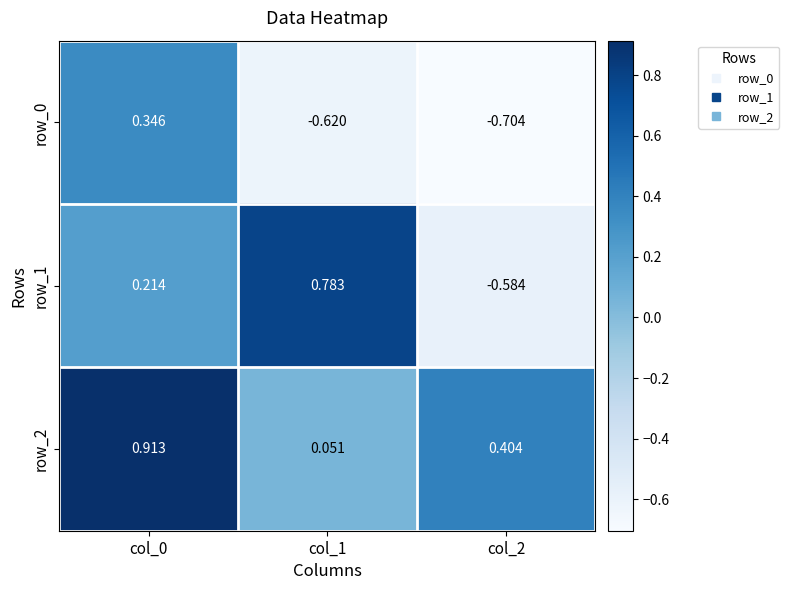

Reading left to right, what are all the values shown in this chart?

row_0: col_0=0.3	col_1=-0.6	col_2=-0.7
row_1: col_0=0.2	col_1=0.8	col_2=-0.6
row_2: col_0=0.9	col_1=0.1	col_2=0.4